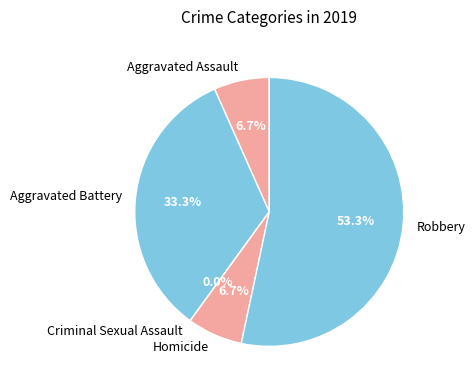

True or false: Criminal Sexual Assault accounts for 8% of the total.

False